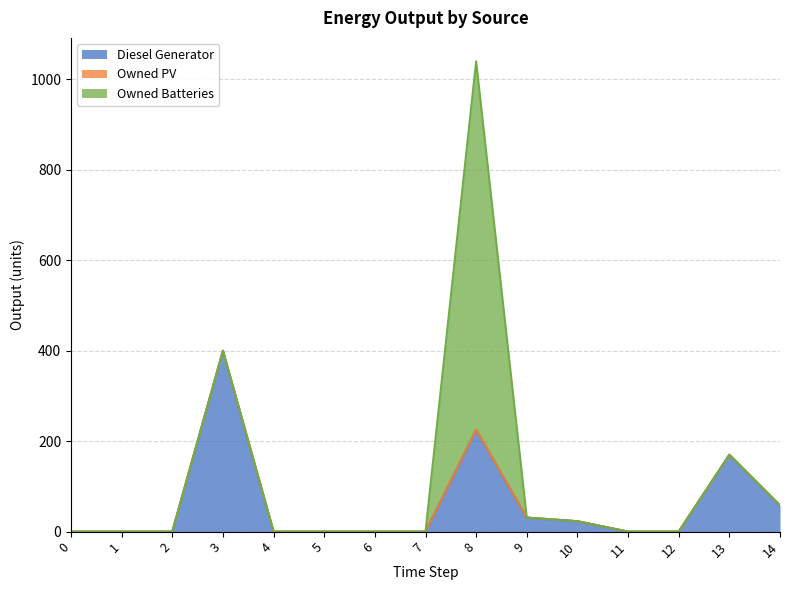

Does the chart have visible grid lines?

Yes